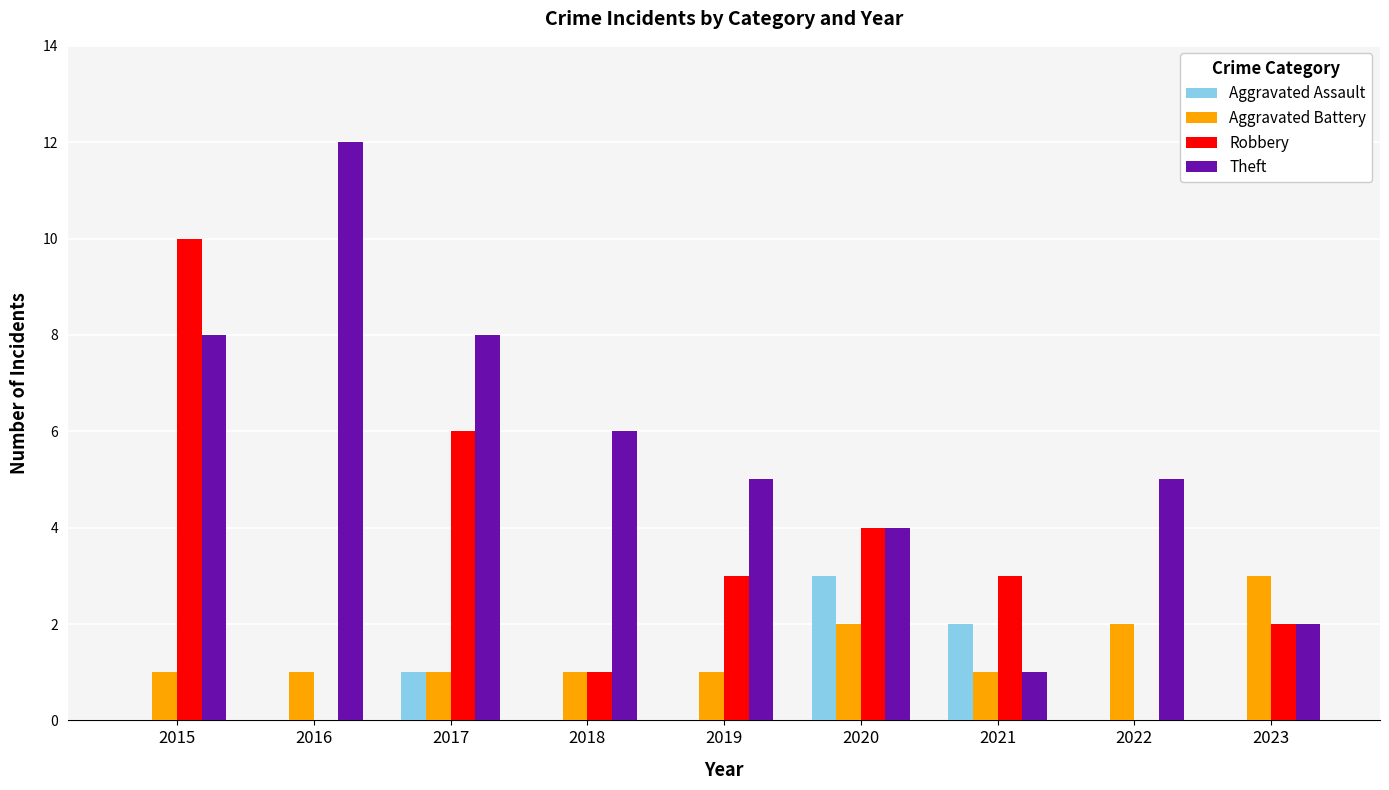

At which label does Aggravated Assault reach its peak?

2020